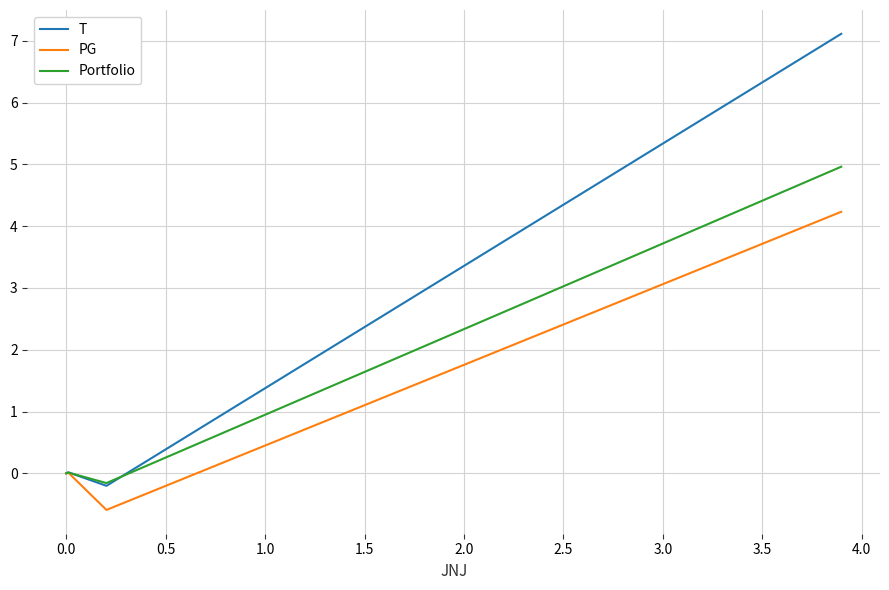

List the series in order of their peak value, lowest first.

PG, Portfolio, T